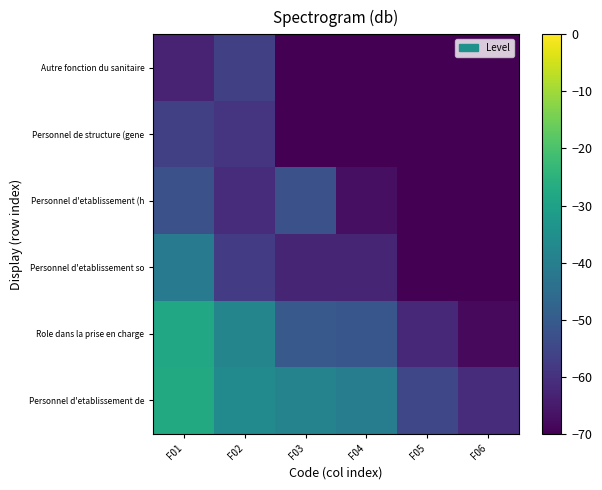

At which category is the sum across all series the highest?

F01